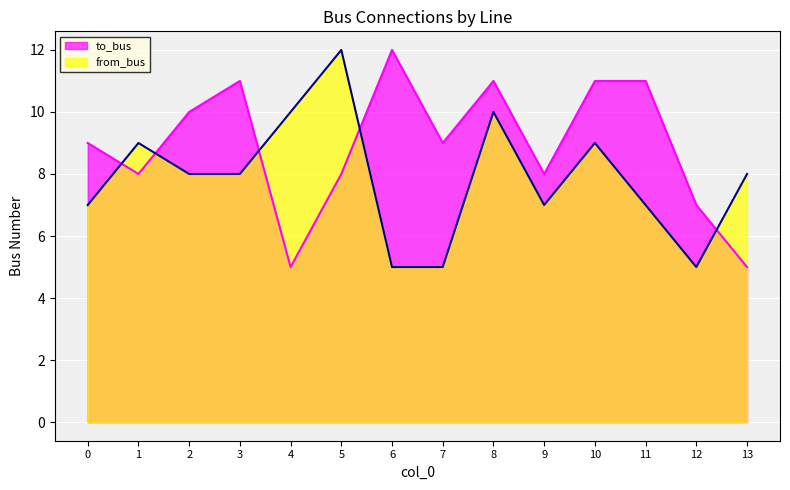

What are all the series names shown in the legend?

to_bus, from_bus